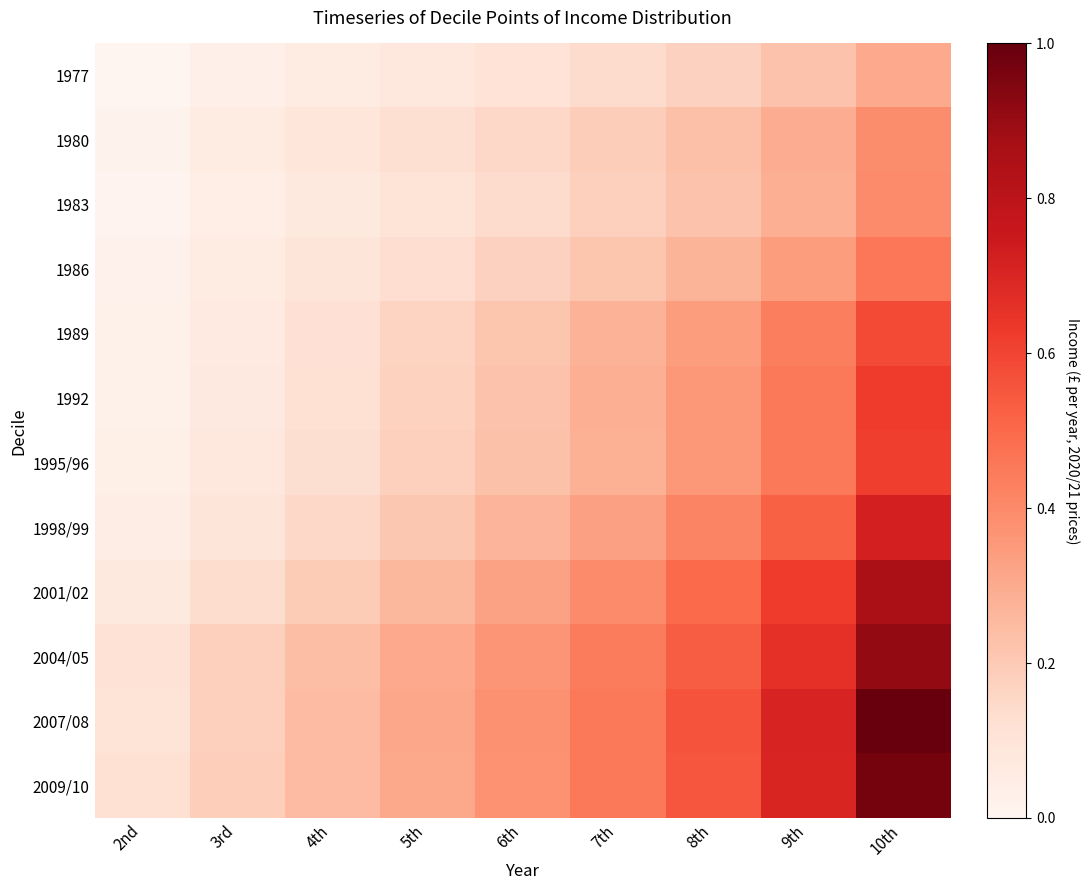

What is the spread (max minus min) of values at 2nd?

0.1